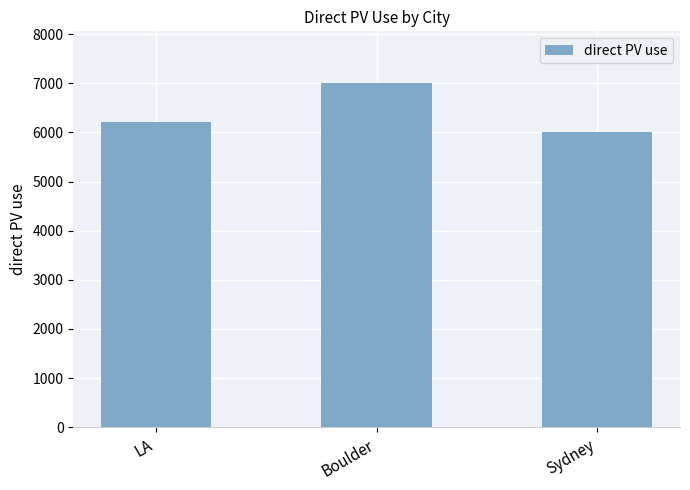

What position from the right is Boulder?

2